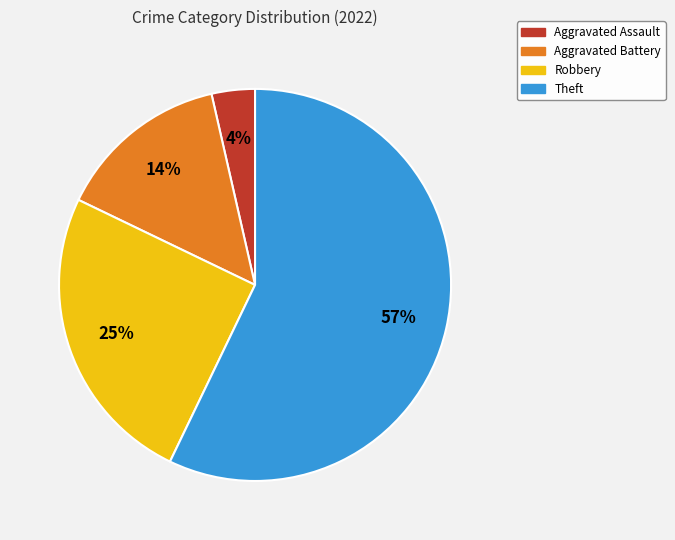

Does Robbery account for over 50% of the chart?

No